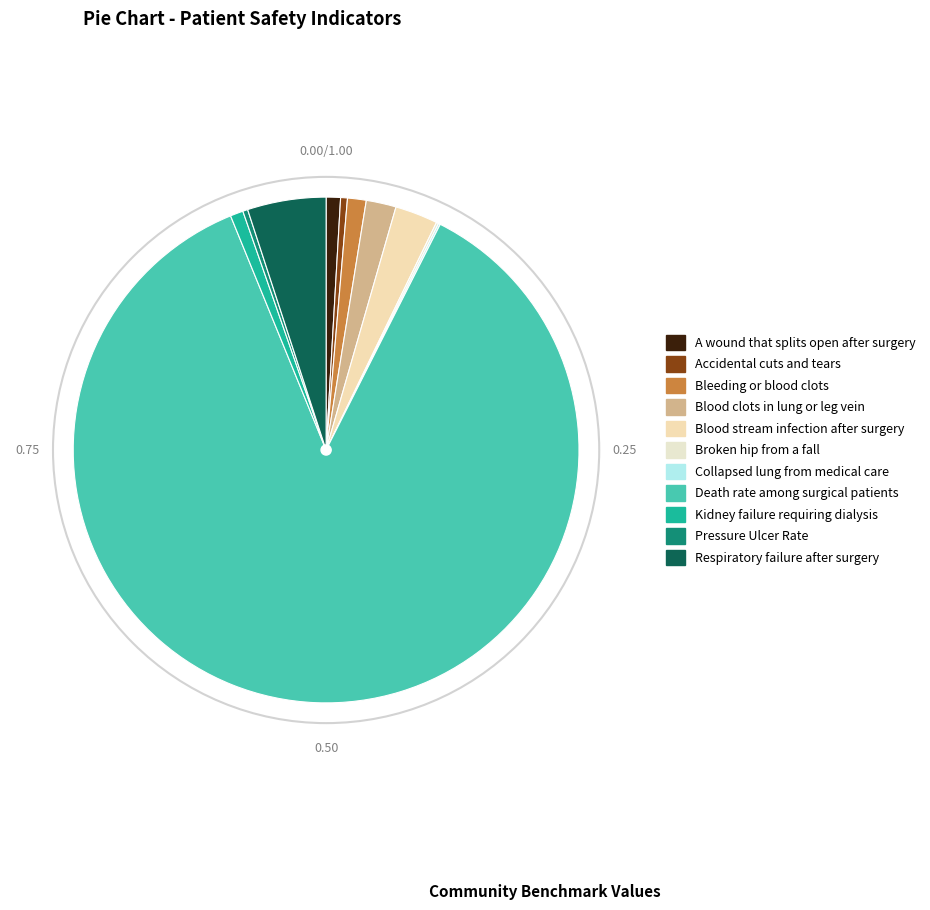

True or false: Respiratory failure after surgery accounts for 1% of the total.

False